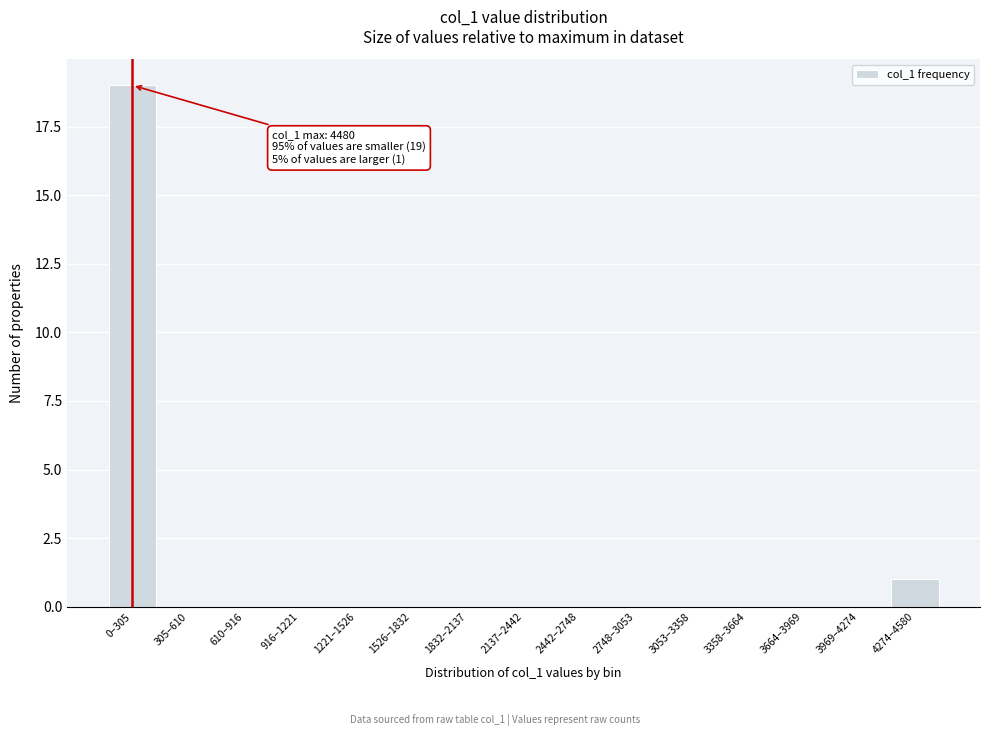

Reading left to right, list all the values displayed in this chart.

0–305=19	305–610=0	610–916=0	916–1221=0	1221–1526=0	1526–1832=0	1832–2137=0	2137–2442=0	2442–2748=0	2748–3053=0	3053–3358=0	3358–3664=0	3664–3969=0	3969–4274=0	4274–4580=1